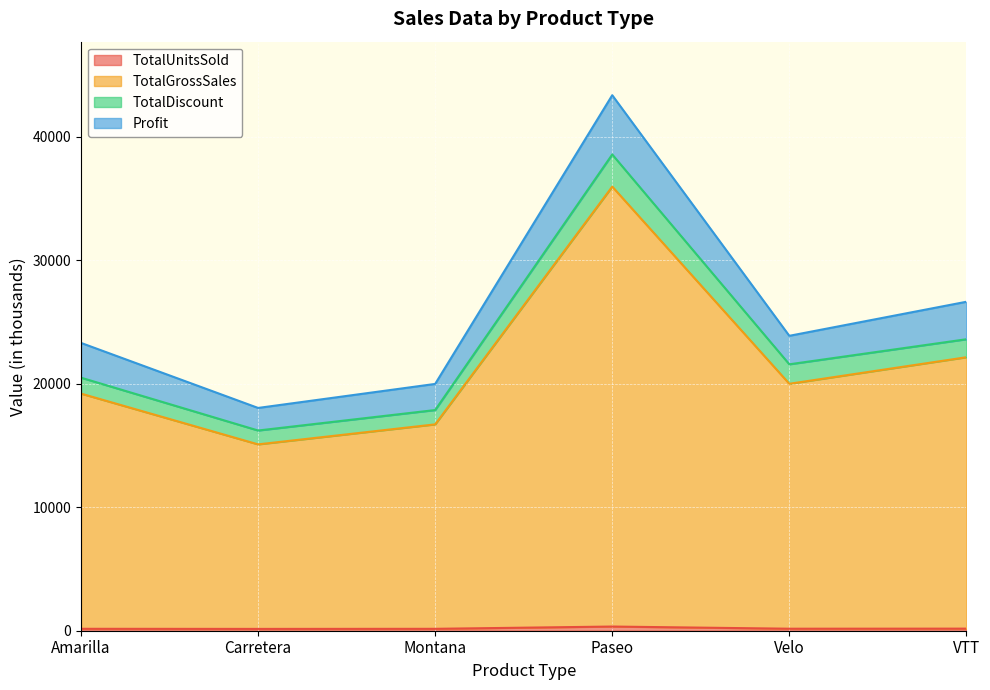

Reading left to right, list all the values displayed in this chart.

TotalUnitsSold: Amarilla=155.3	Carretera=146.8	Montana=154.2	Paseo=338.2	Velo=162.4	VTT=168.8
TotalGrossSales: Amarilla=19192.6	Carretera=15084.4	Montana=16704.0	Paseo=35949.9	Velo=19989.2	VTT=22137.3
TotalDiscount: Amarilla=20482.8	Carretera=16206.6	Montana=17863.1	Paseo=38550.4	Velo=21565.9	VTT=23593.9
Profit: Amarilla=23296.9	Carretera=18033.4	Montana=19977.8	Paseo=43347.9	Velo=23871.9	VTT=26628.5